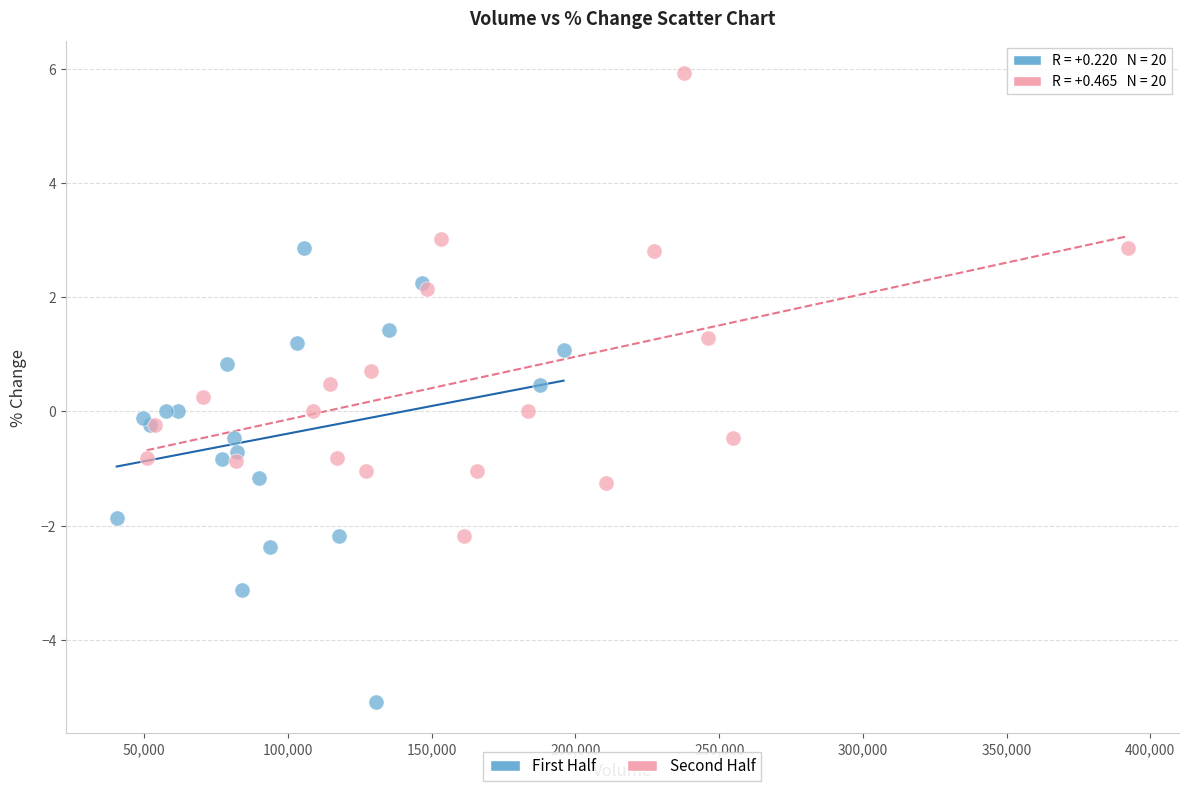

Which series reaches the minimum Y coordinate?

First Half